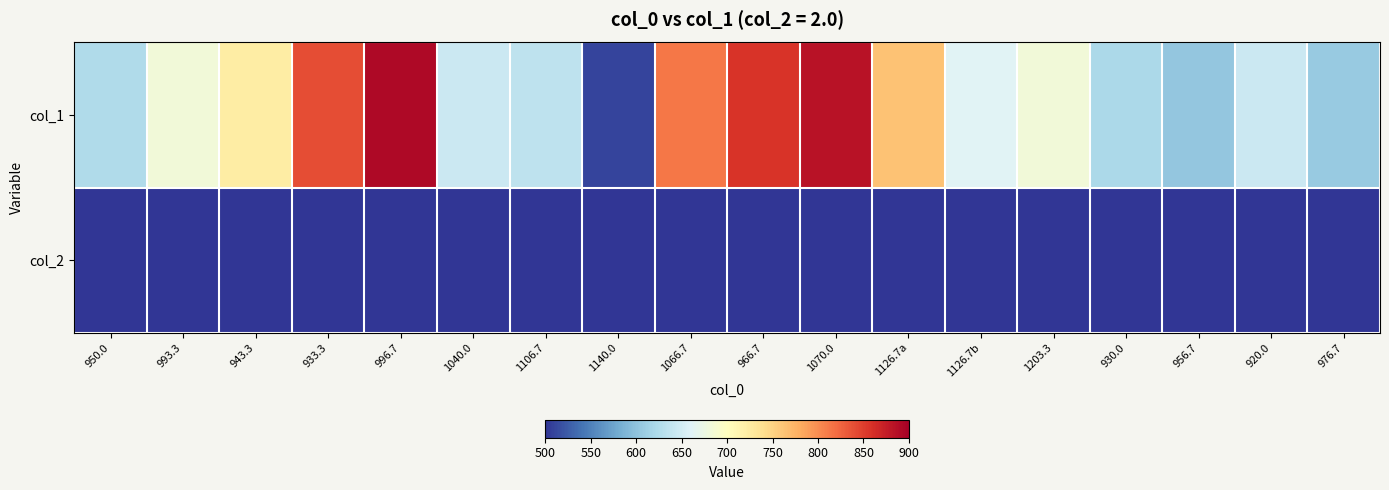

List the series in order of their peak value, highest first.

col_1, col_2